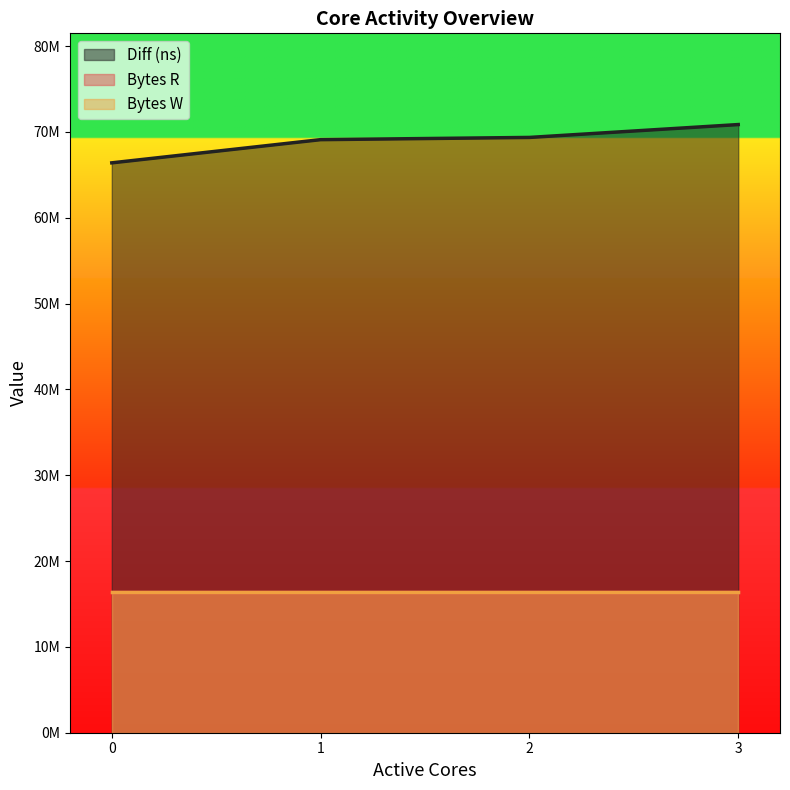

True or false: Bytes W has more than 1 points higher than both neighbors.

False